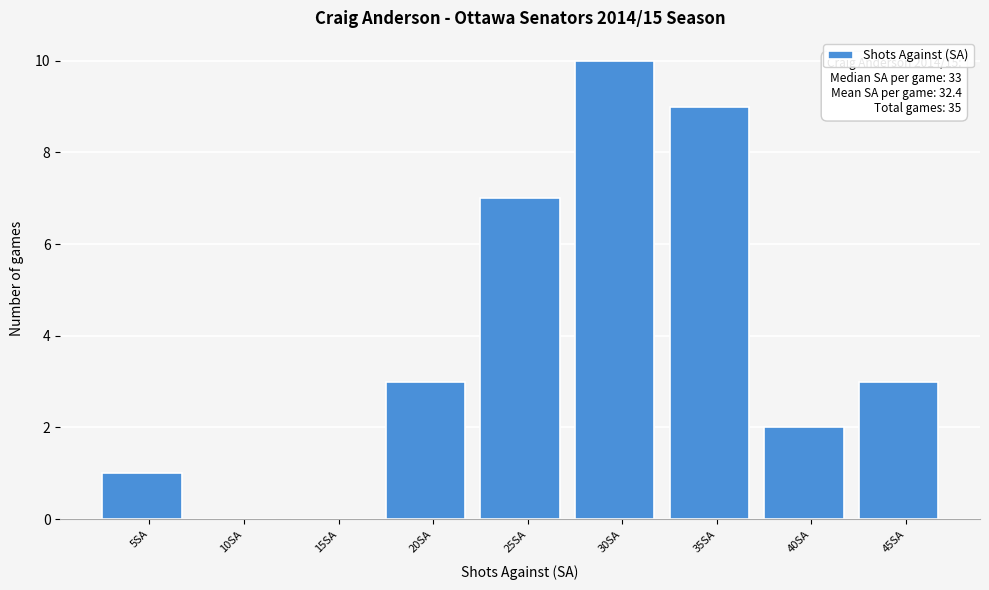

Reading left to right, list all the values displayed in this chart.

5SA=1	10SA=0	15SA=0	20SA=3	25SA=7	30SA=10	35SA=9	40SA=2	45SA=3